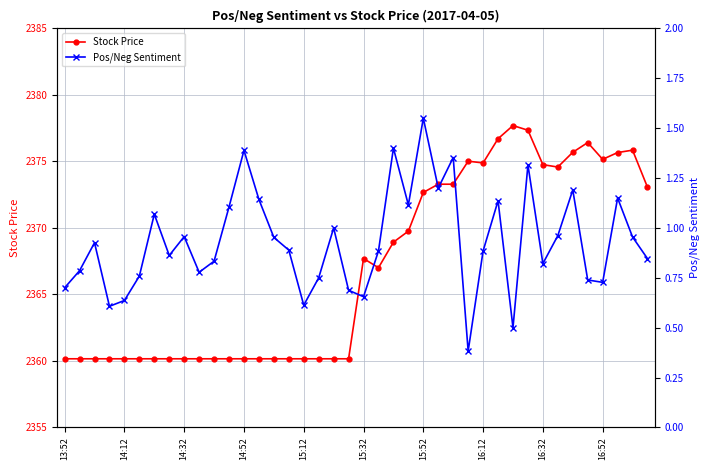

Which series has the widest spread of values?

Stock Price